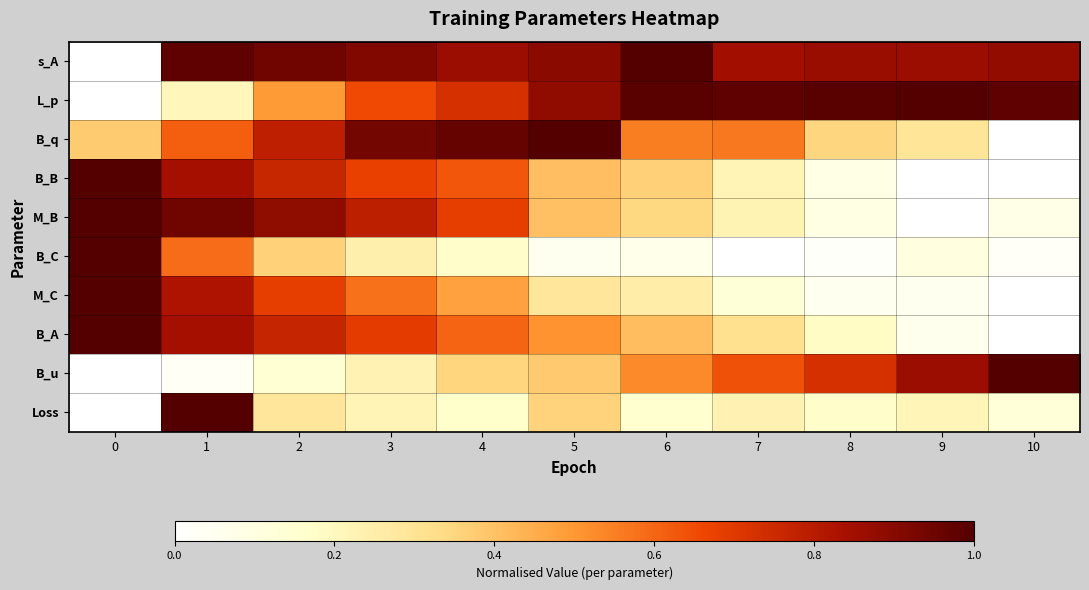

Reading left to right, what are all the values shown in this chart?

s_A: 0=0.0	1=1.0	2=0.9	3=0.9	4=0.9	5=0.9	6=1.0	7=0.8	8=0.9	9=0.9	10=0.9
L_p: 0=0.0	1=0.2	2=0.5	3=0.7	4=0.7	5=0.9	6=1.0	7=1.0	8=1.0	9=1.0	10=1.0
B_q: 0=0.4	1=0.6	2=0.8	3=0.9	4=1.0	5=1.0	6=0.6	7=0.6	8=0.4	9=0.3	10=0.0
B_B: 0=1.0	1=0.8	2=0.8	3=0.7	4=0.6	5=0.4	6=0.4	7=0.2	8=0.1	9=0.0	10=0.0
M_B: 0=1.0	1=0.9	2=0.9	3=0.8	4=0.7	5=0.4	6=0.3	7=0.2	8=0.1	9=0.0	10=0.1
B_C: 0=1.0	1=0.6	2=0.4	3=0.2	4=0.2	5=0.0	6=0.1	7=0.0	8=0.0	9=0.1	10=0.0
M_C: 0=1.0	1=0.8	2=0.7	3=0.6	4=0.5	5=0.3	6=0.3	7=0.1	8=0.0	9=0.1	10=0.0
B_A: 0=1.0	1=0.8	2=0.8	3=0.7	4=0.6	5=0.5	6=0.4	7=0.3	8=0.2	9=0.1	10=0.0
B_u: 0=0.0	1=0.0	2=0.1	3=0.2	4=0.4	5=0.4	6=0.5	7=0.6	8=0.7	9=0.9	10=1.0
Loss: 0=0.0	1=1.0	2=0.3	3=0.2	4=0.2	5=0.4	6=0.2	7=0.2	8=0.2	9=0.2	10=0.1